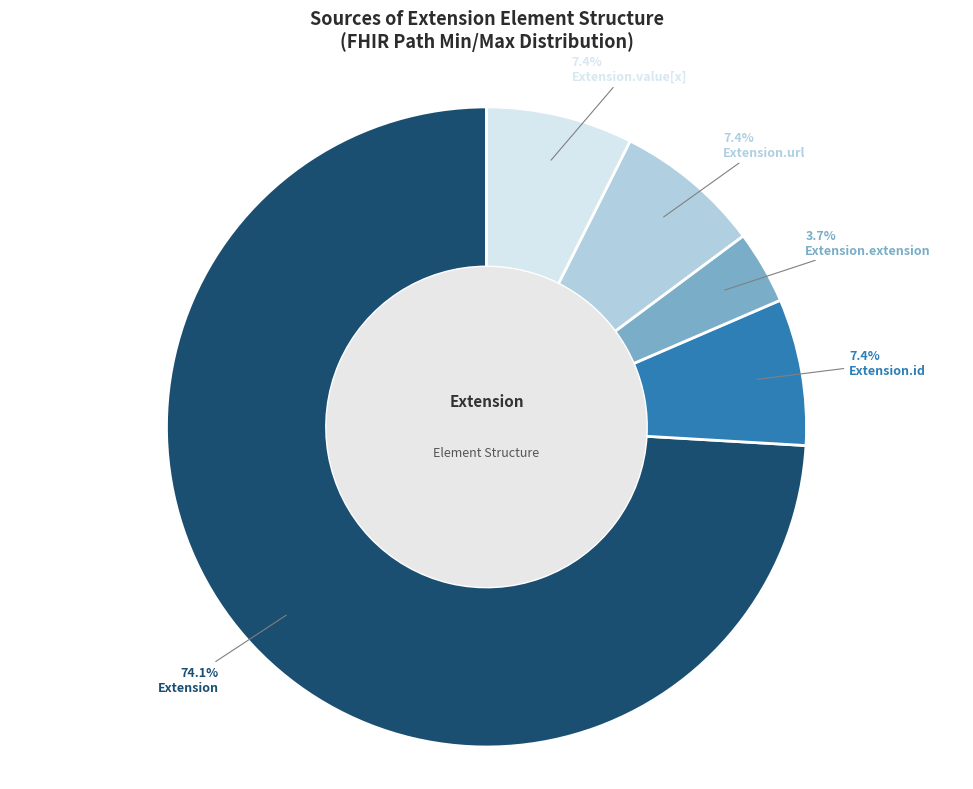

Is there any slice that represents more than half of the pie?

Yes